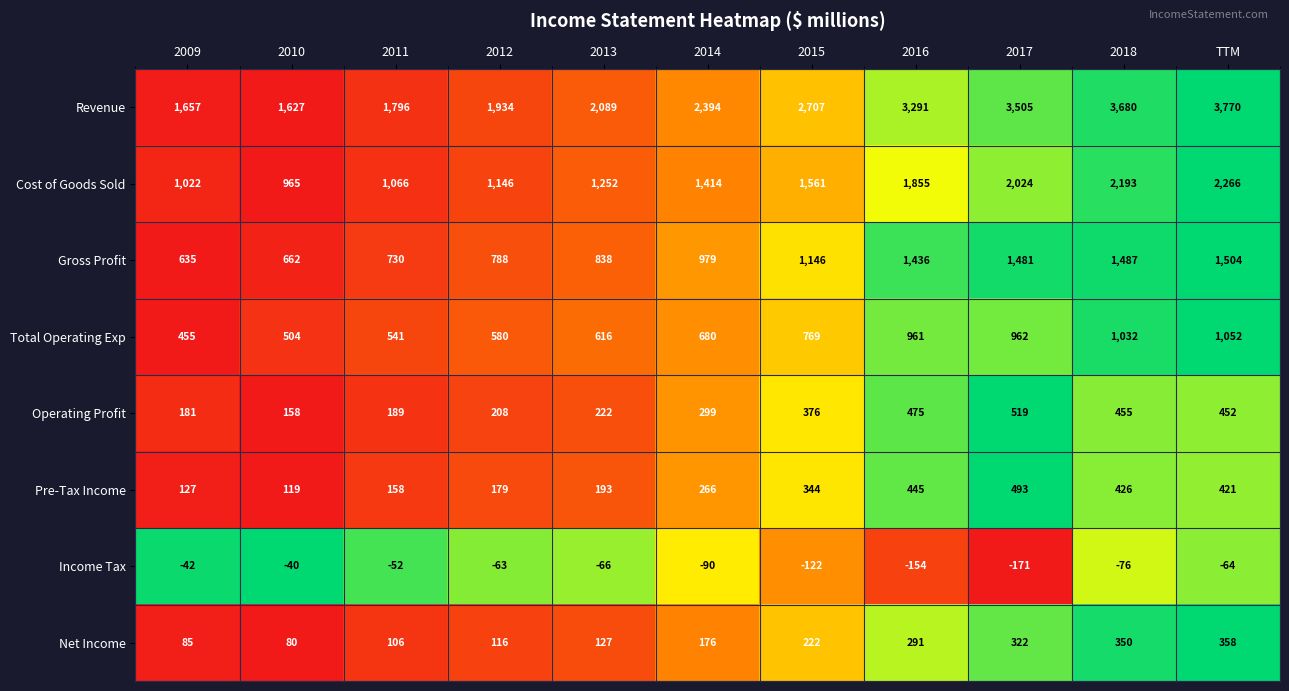

What is the spread (max minus min) of values at 2011?

1848